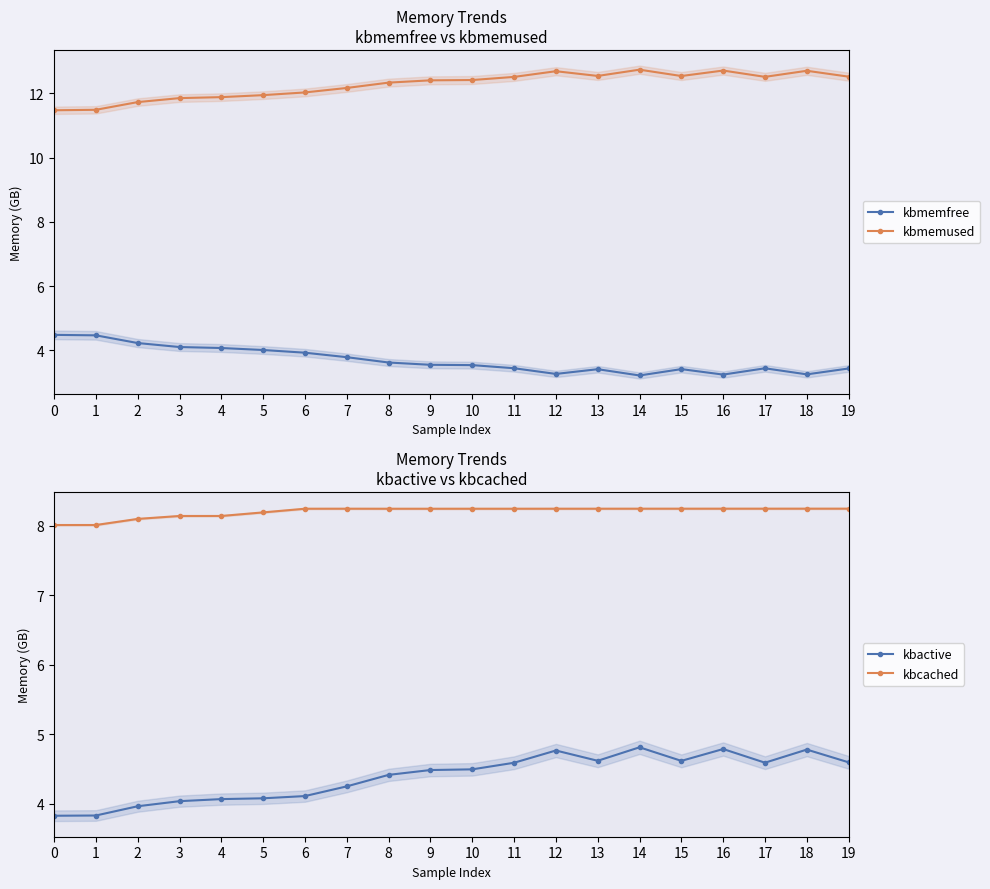

At how many categories does at least one series exceed 12?

14